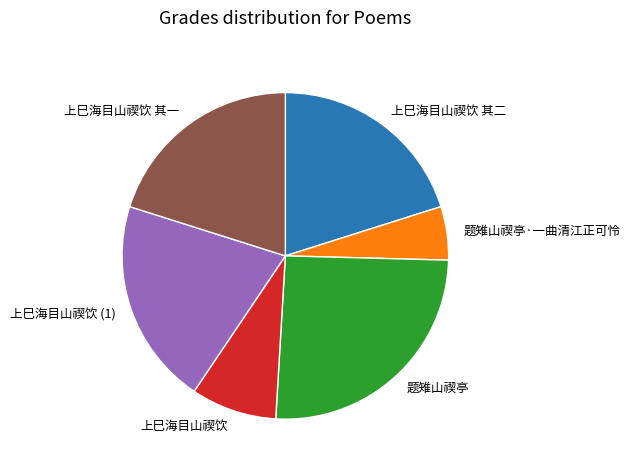

True or false: 题雉山禊亭·一曲清江正可怜 accounts for 5% of the total.

True